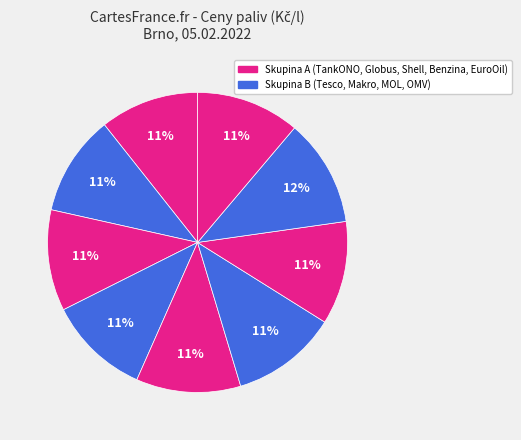

Count the number of slices in the pie.

9